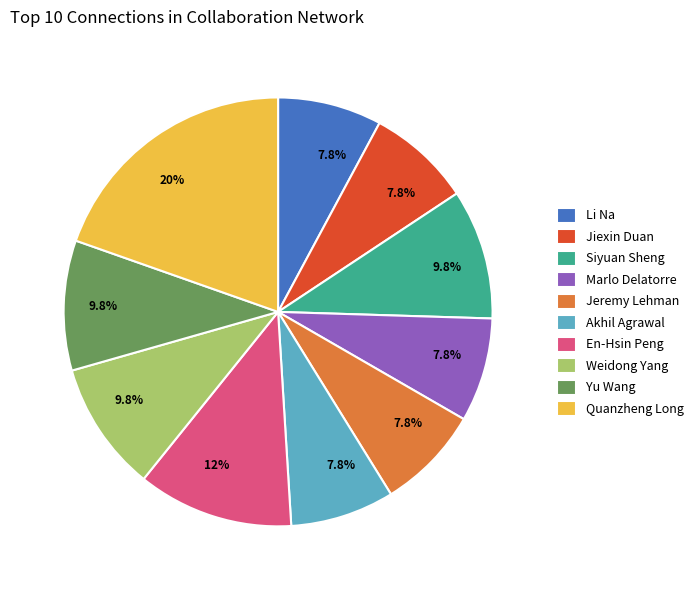

To the nearest percent, what percentage of the pie is Siyuan Sheng?

10%